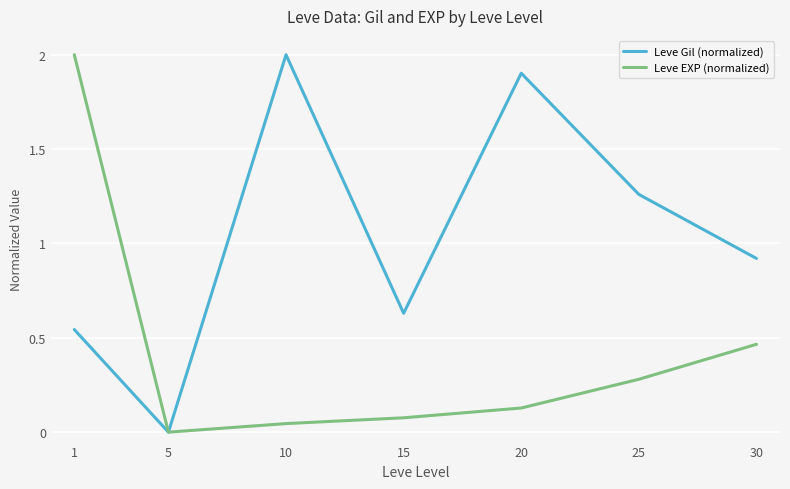

How many series are shown in this chart?

2